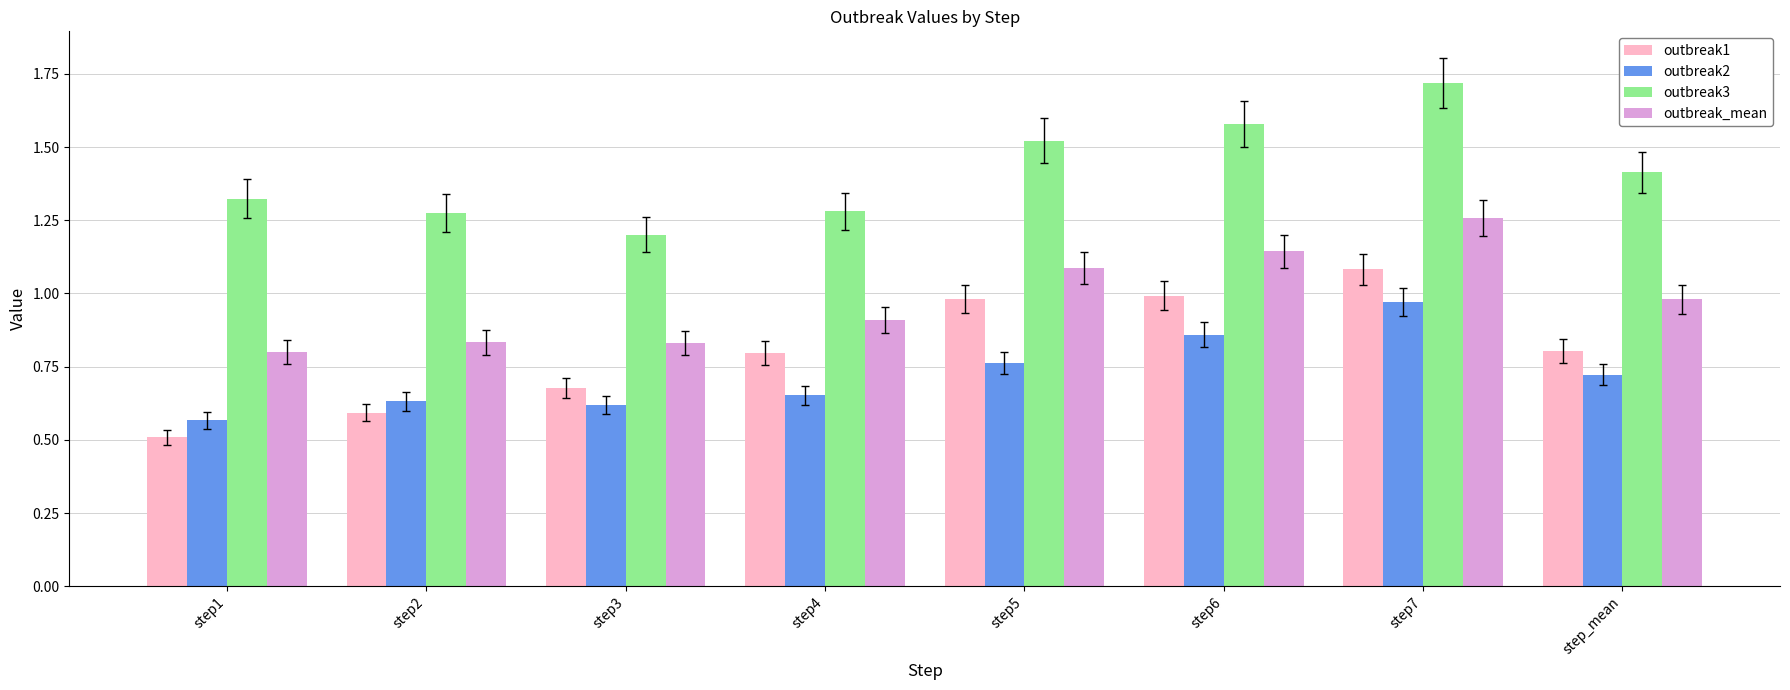

At which label does outbreak3 reach its peak?

step7